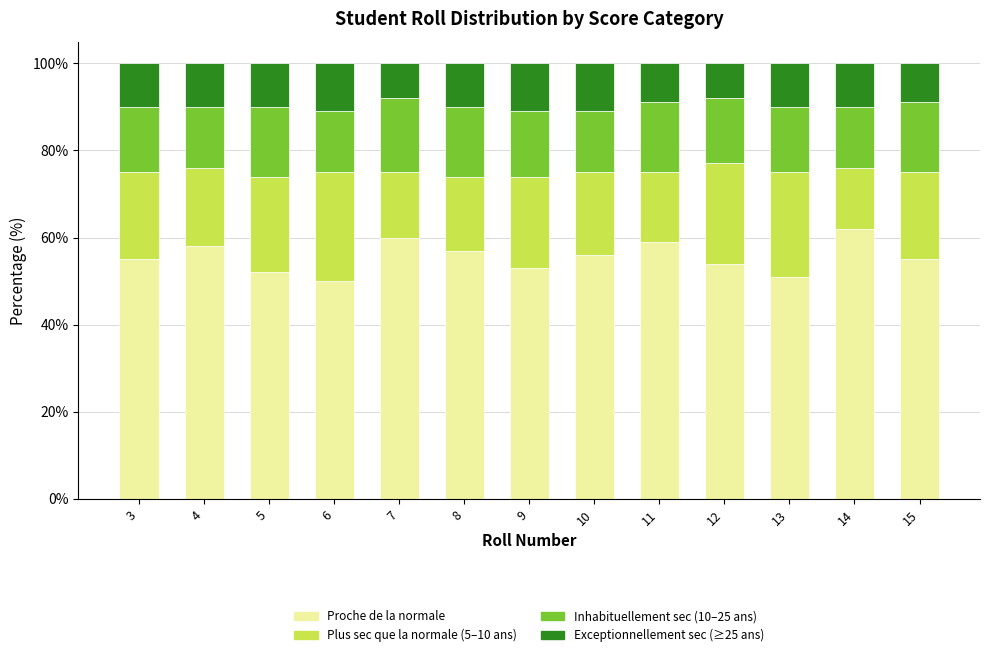

What is the total value across all series at 7?

100.0